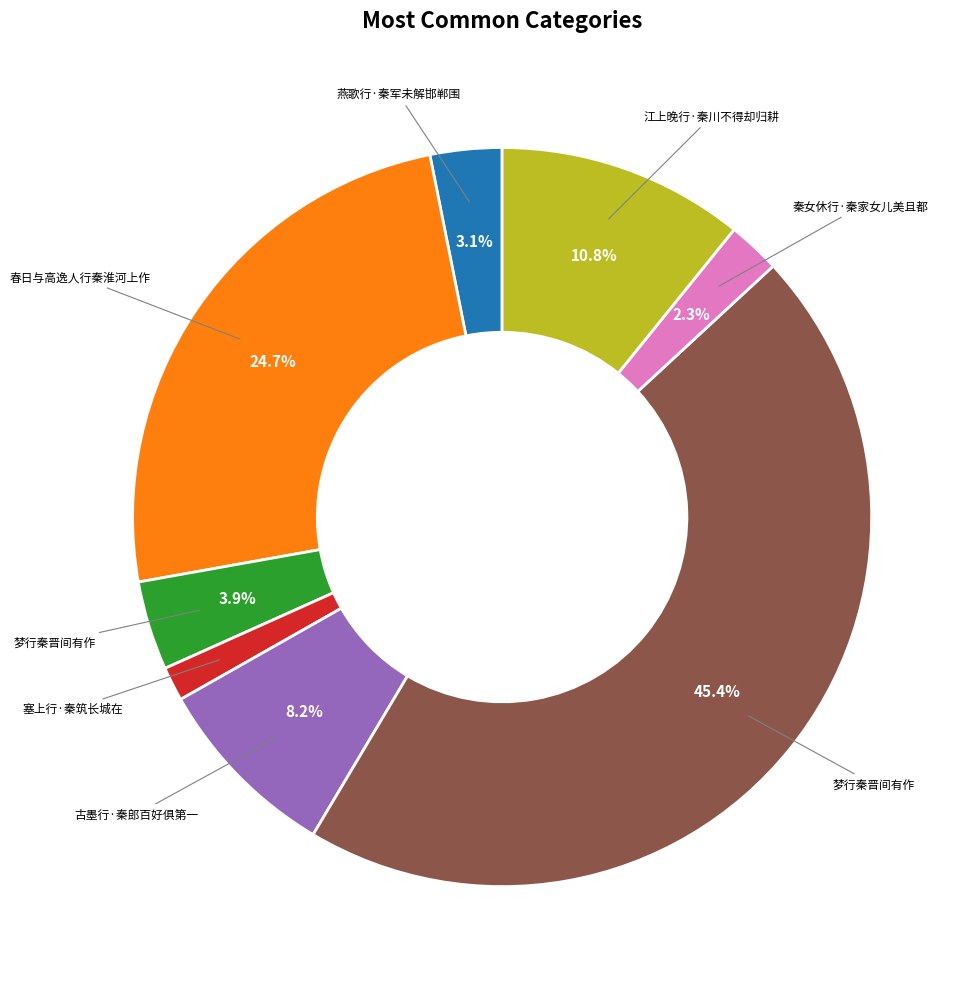

Is there a majority slice in this chart?

No